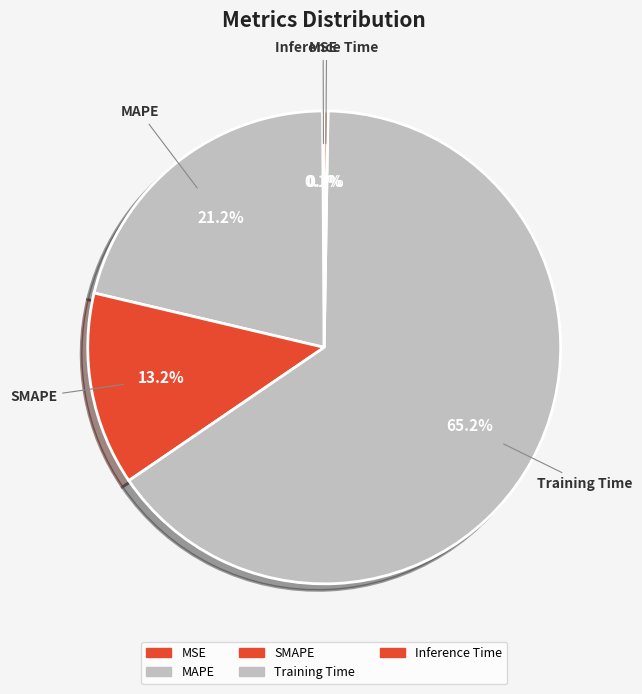

To the nearest percent, what is the combined percentage of Inference Time and SMAPE?

13%